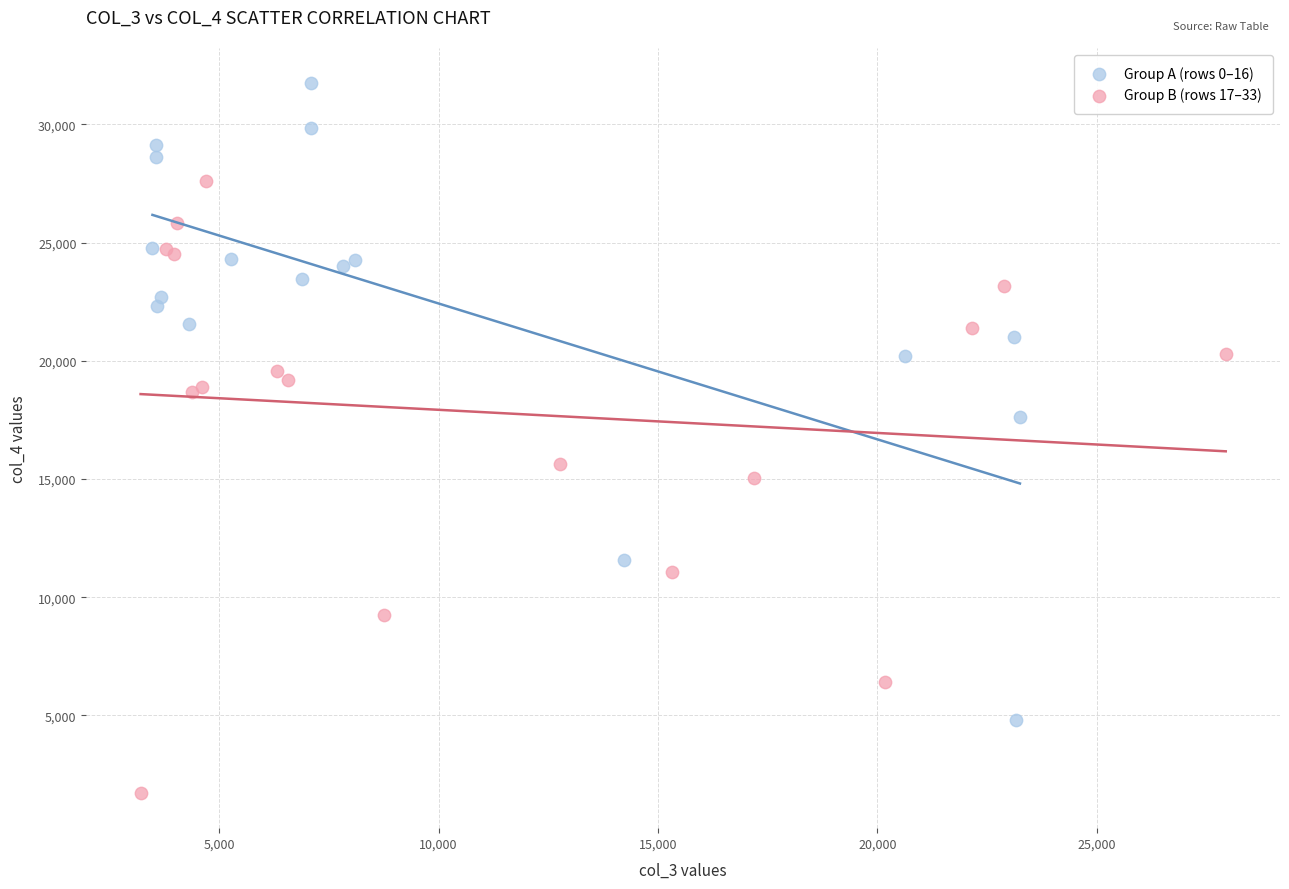

Which series contains the highest Y value?

Group A (rows 0–16)